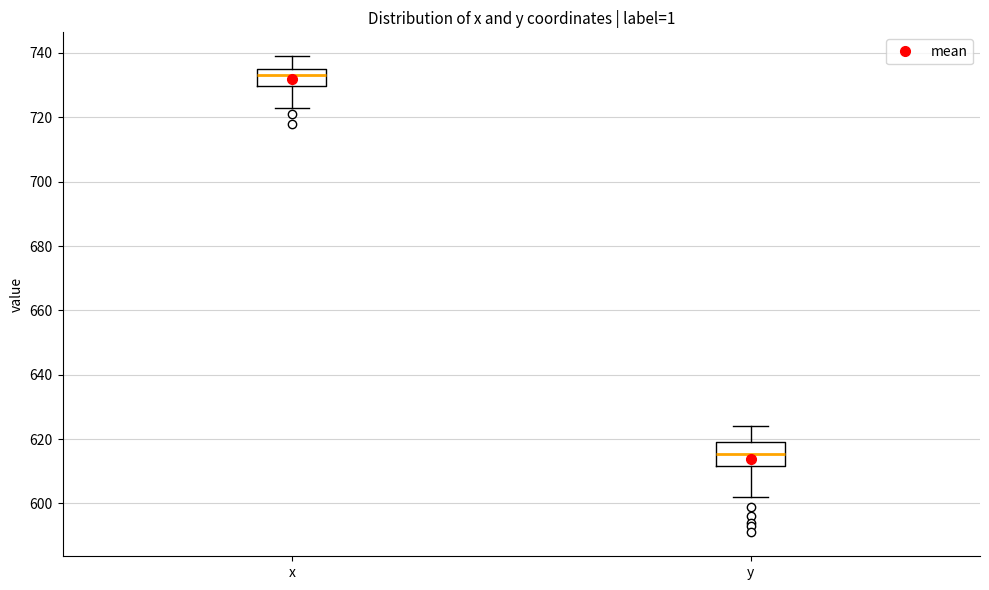

Where is the lower edge of the box for x on the y-axis? The values are not printed on the chart, so give them approximately, as read against the axis.

730